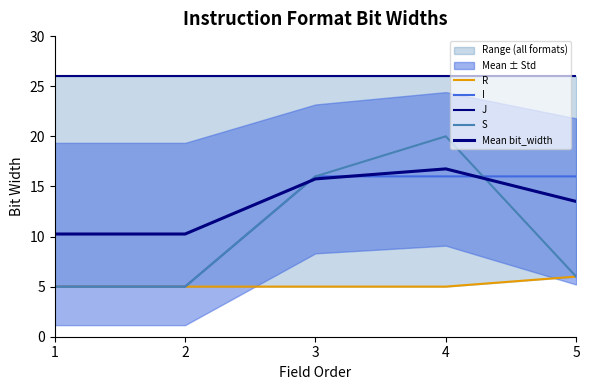

At which category is the sum across all series the highest?

4